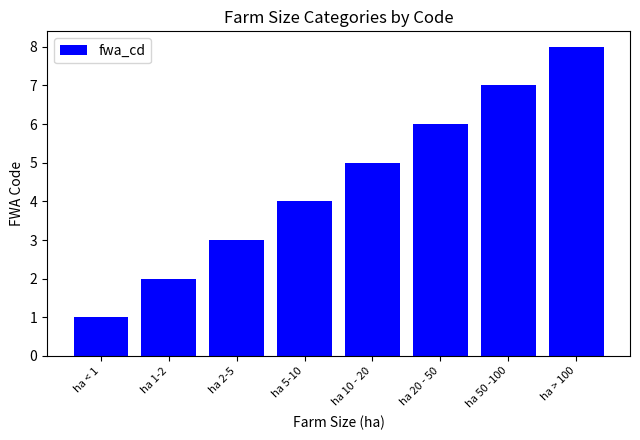

What is the greatest value displayed?

8